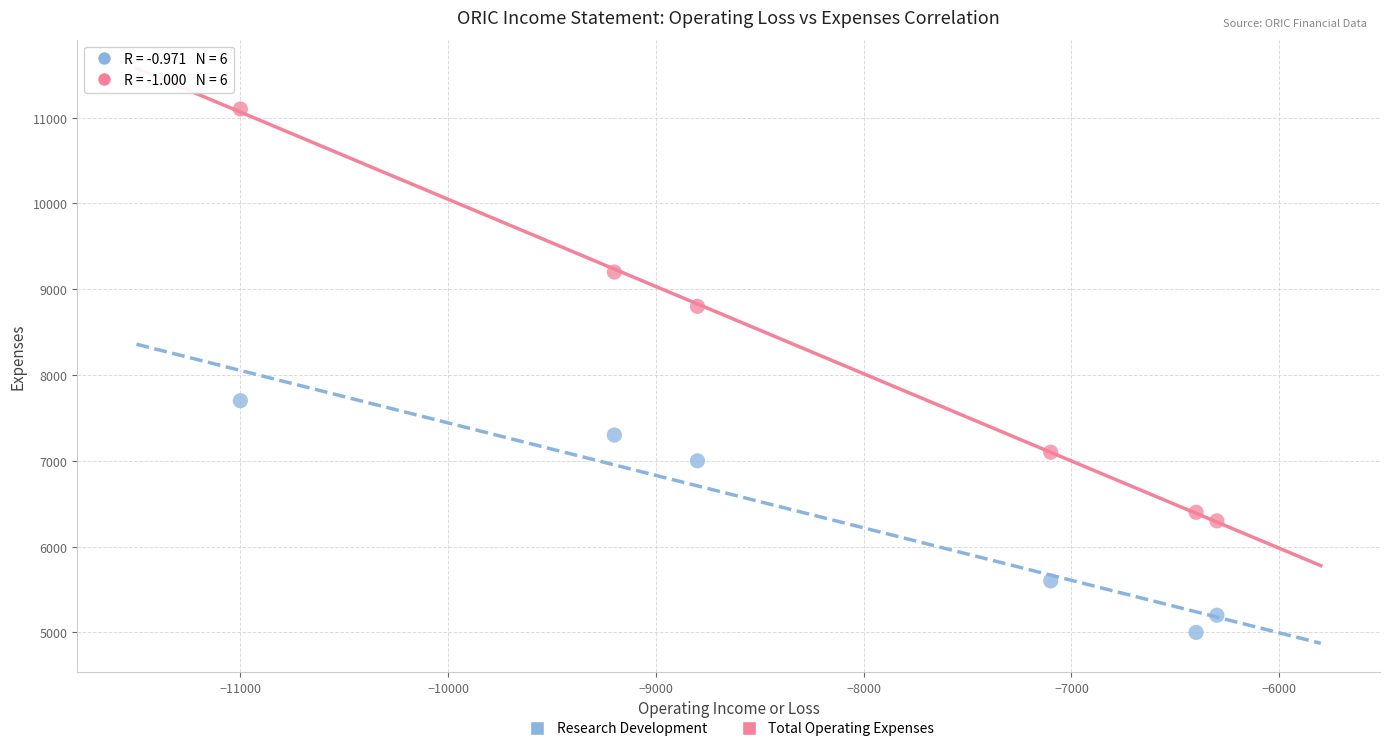

Across all data points, what is the range of X values (max minus min)?

4700